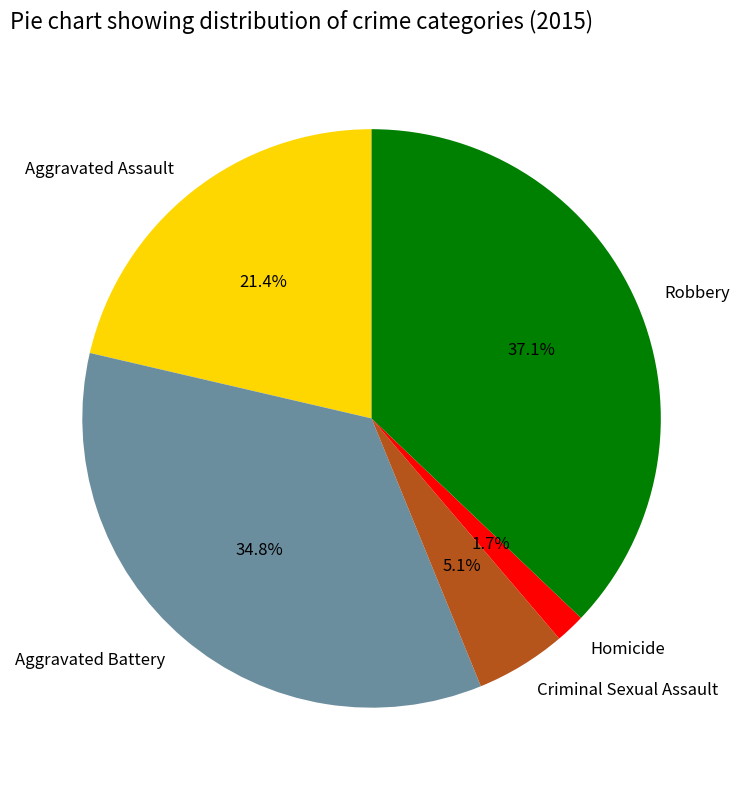

To the nearest percent, what percentage of the pie is Aggravated Battery?

35%